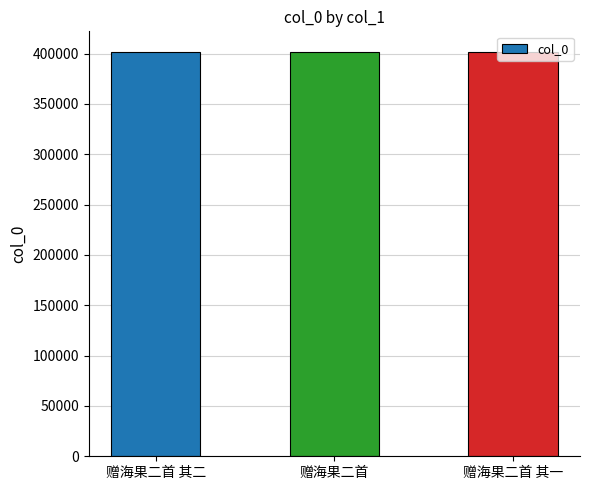

Is it true that the value at 赠海果二首 其一 is 401225?

True